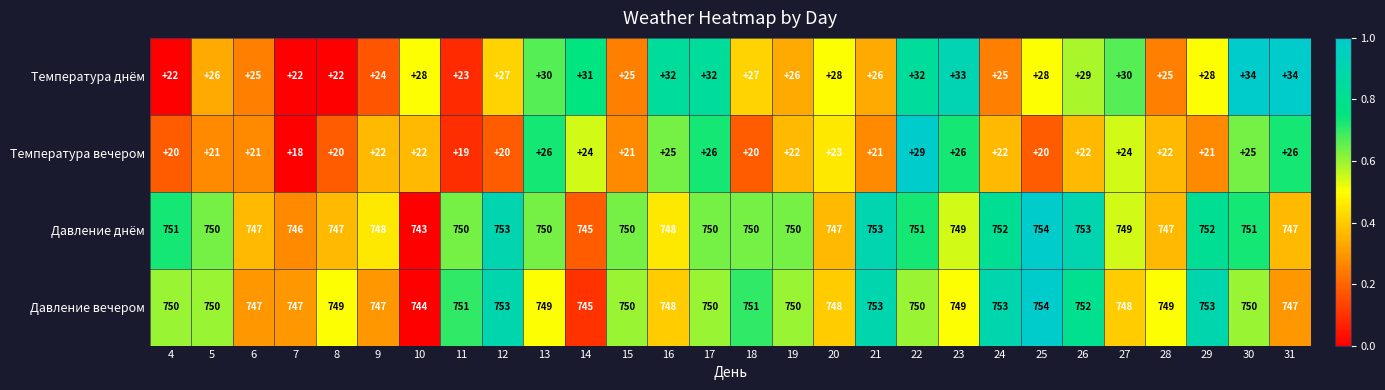

What is the maximum value shown in the chart?

754